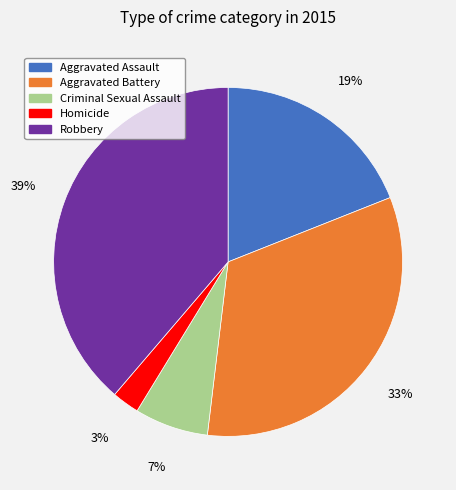

Rank the categories by value from lowest to highest.

Homicide, Criminal Sexual Assault, Aggravated Assault, Aggravated Battery, Robbery